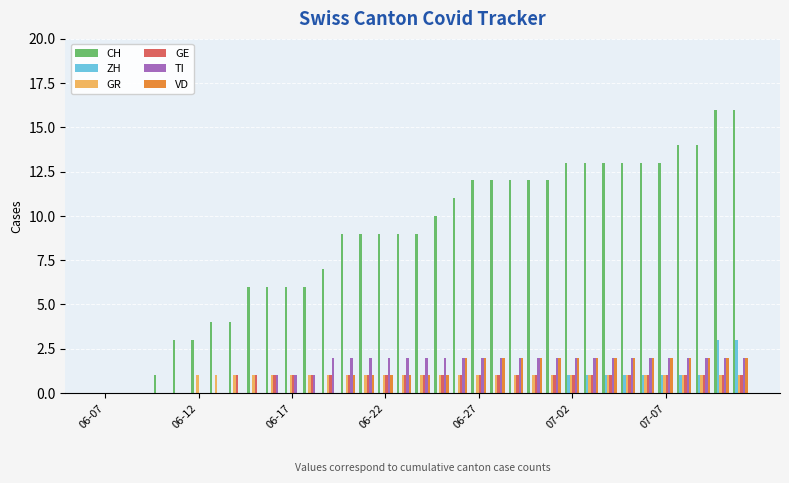

Which series has the largest total across all categories?

CH